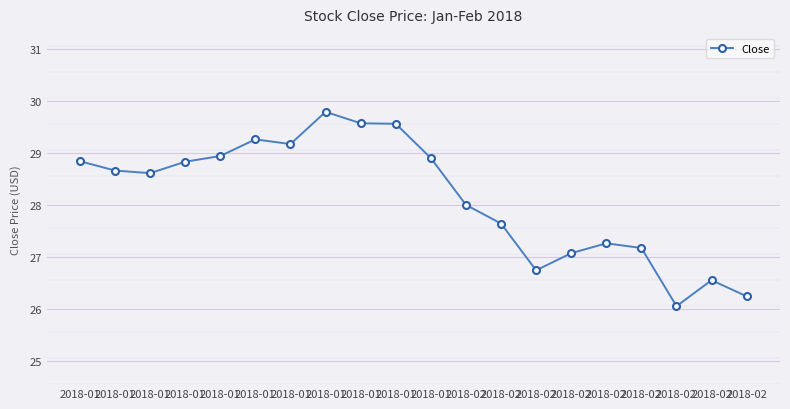

List the labels in order of value, largest first.

2018-01, 2018-01, 2018-01, 2018-01, 2018-01, 2018-01, 2018-01, 2018-01, 2018-01, 2018-01, 2018-01, 2018-02, 2018-02, 2018-02, 2018-02, 2018-02, 2018-02, 2018-02, 2018-02, 2018-02